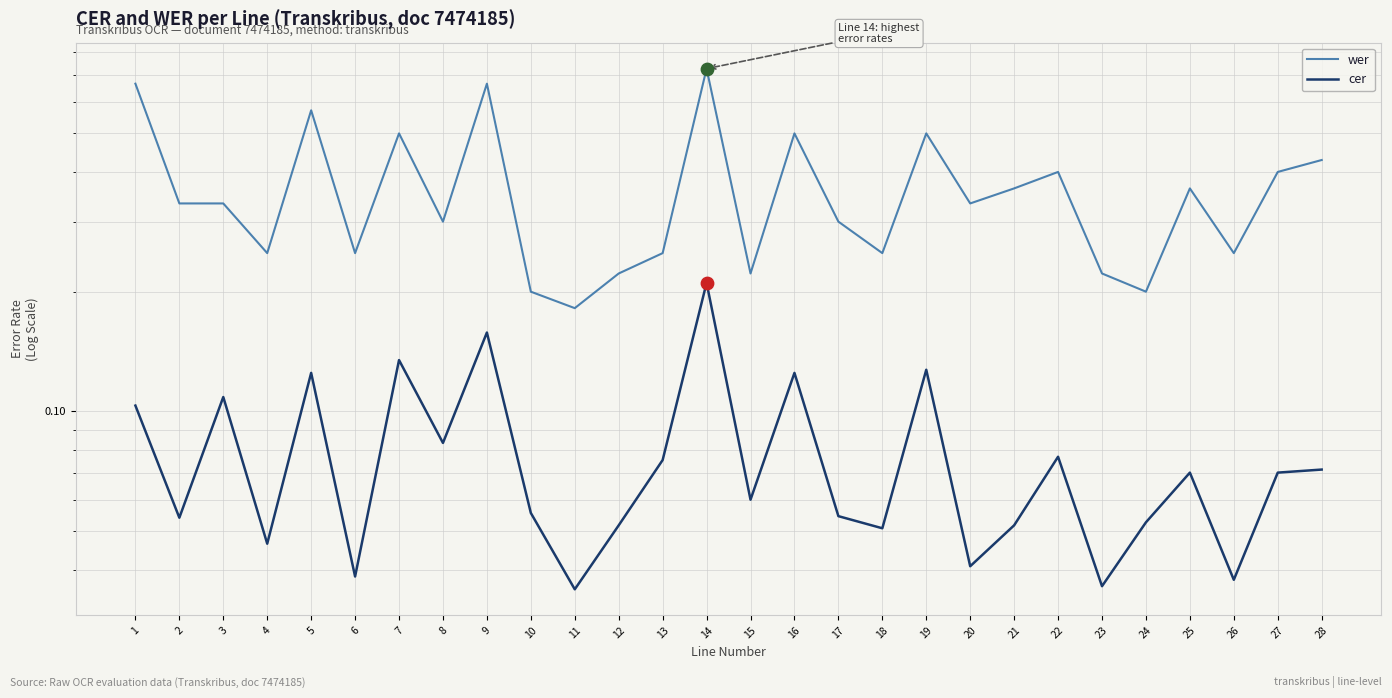

At which category is the sum across all series the highest?

14